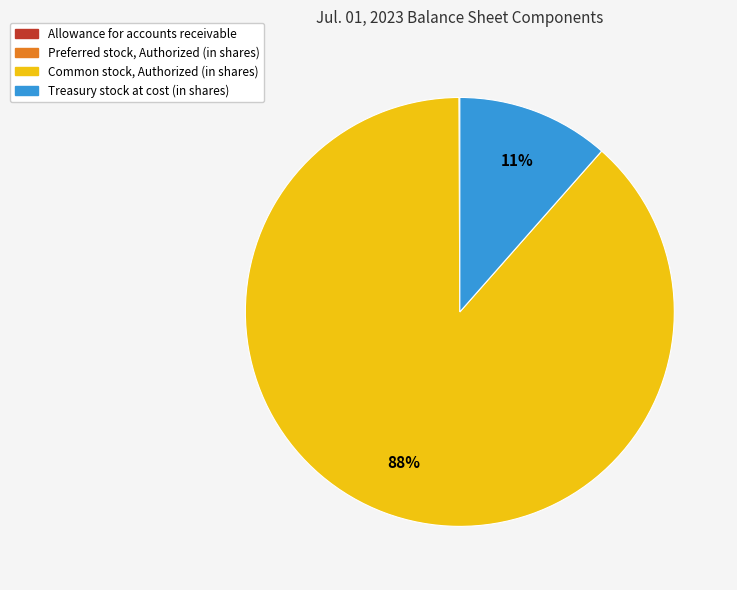

To the nearest percent, what is the average slice percentage?

25%